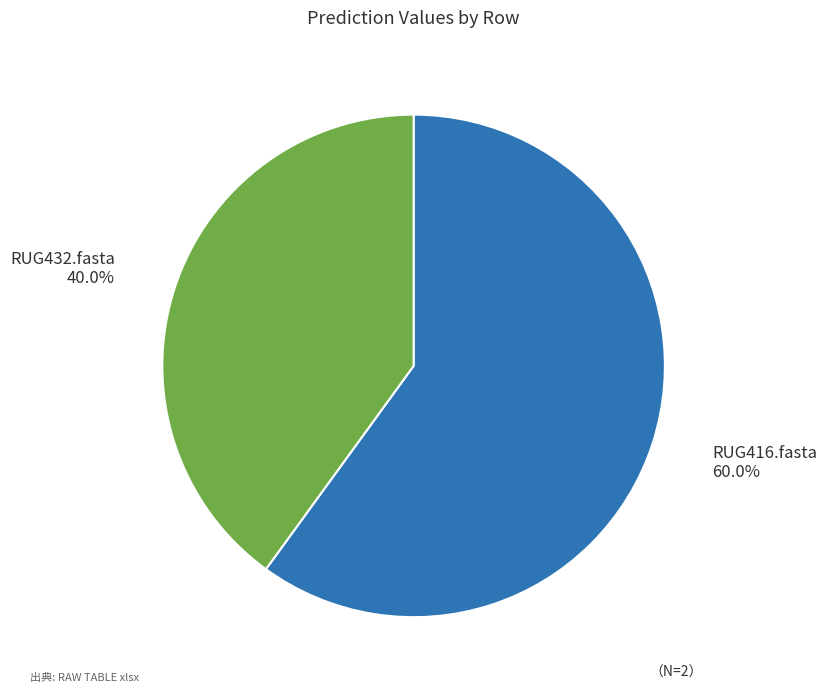

Does RUG432.fasta account for over 50% of the chart?

No